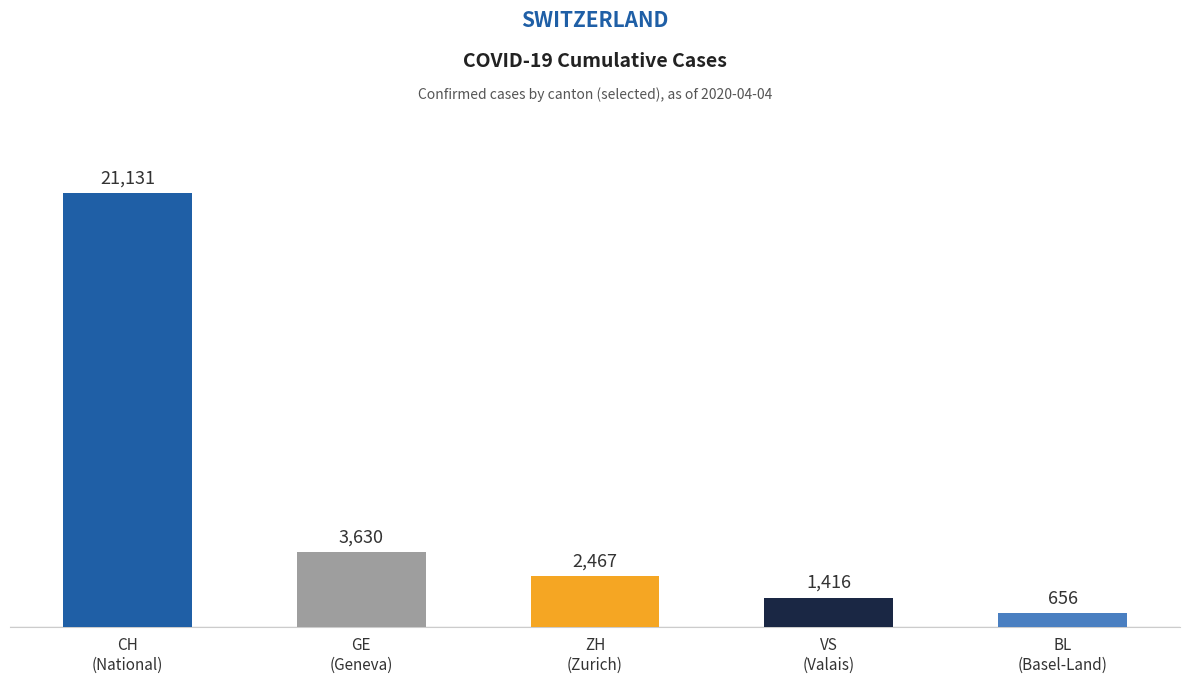

What is the smallest value displayed?

656